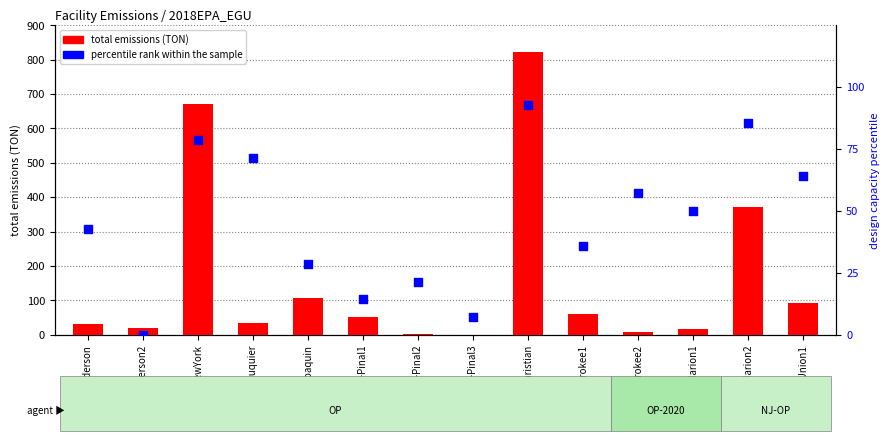

What is the total value across all series at SC-Cherokee2?

66.5